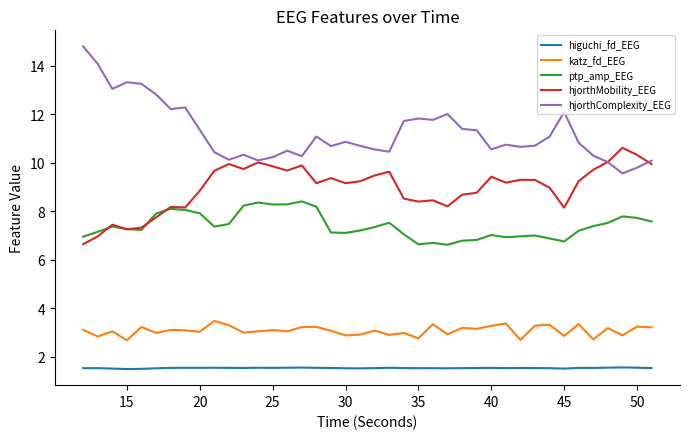

List the series in order of their overall mean, lowest first.

higuchi_fd_EEG, katz_fd_EEG, ptp_amp_EEG, hjorthMobility_EEG, hjorthComplexity_EEG